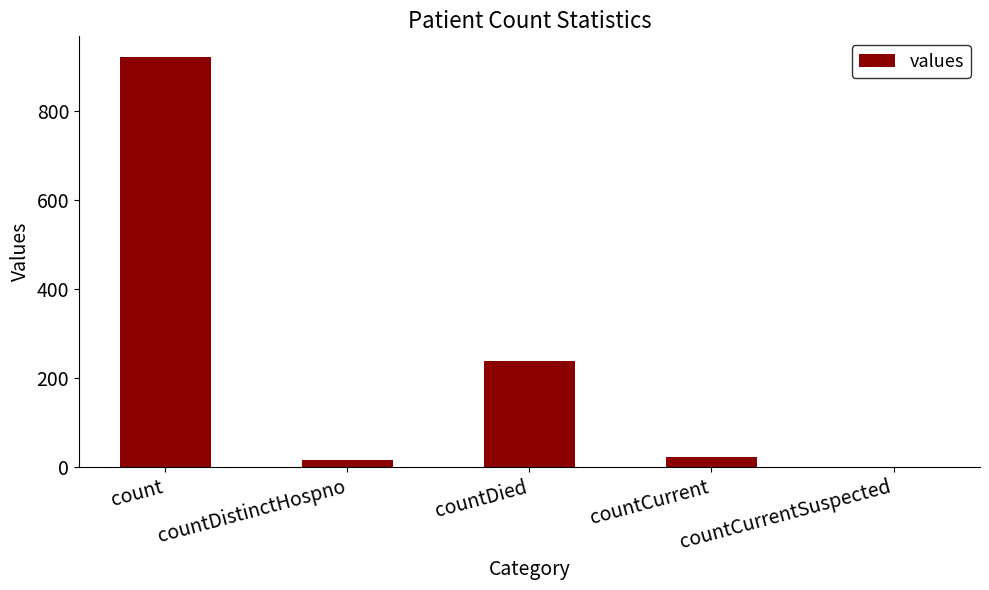

What is the change in value from countCurrent to countCurrentSuspected?

-22